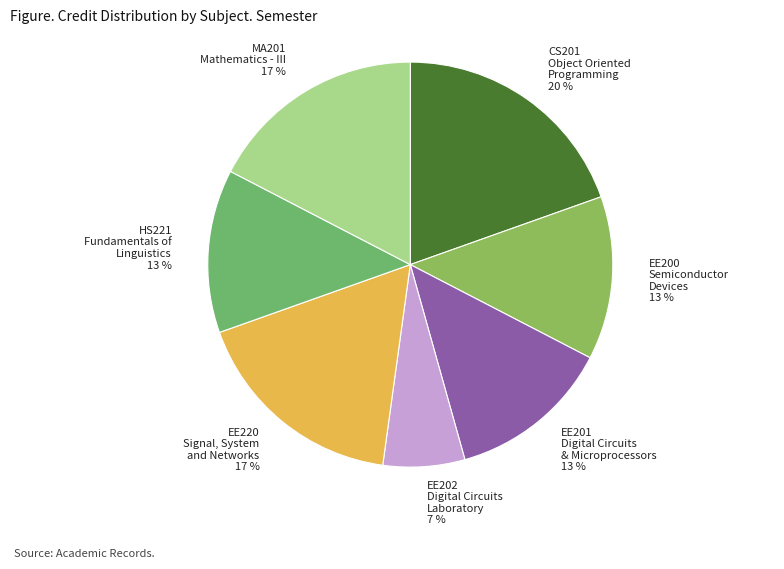

Is there a majority slice in this chart?

No